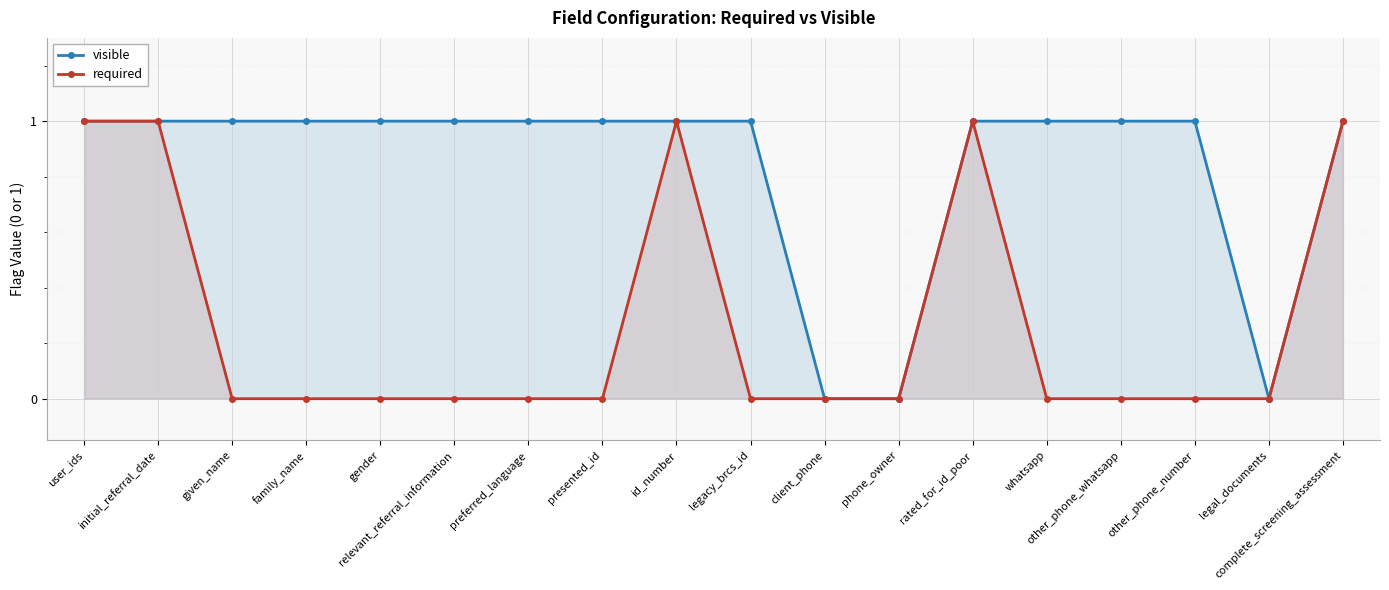

What is the label of the 6th point from the right?

rated_for_id_poor